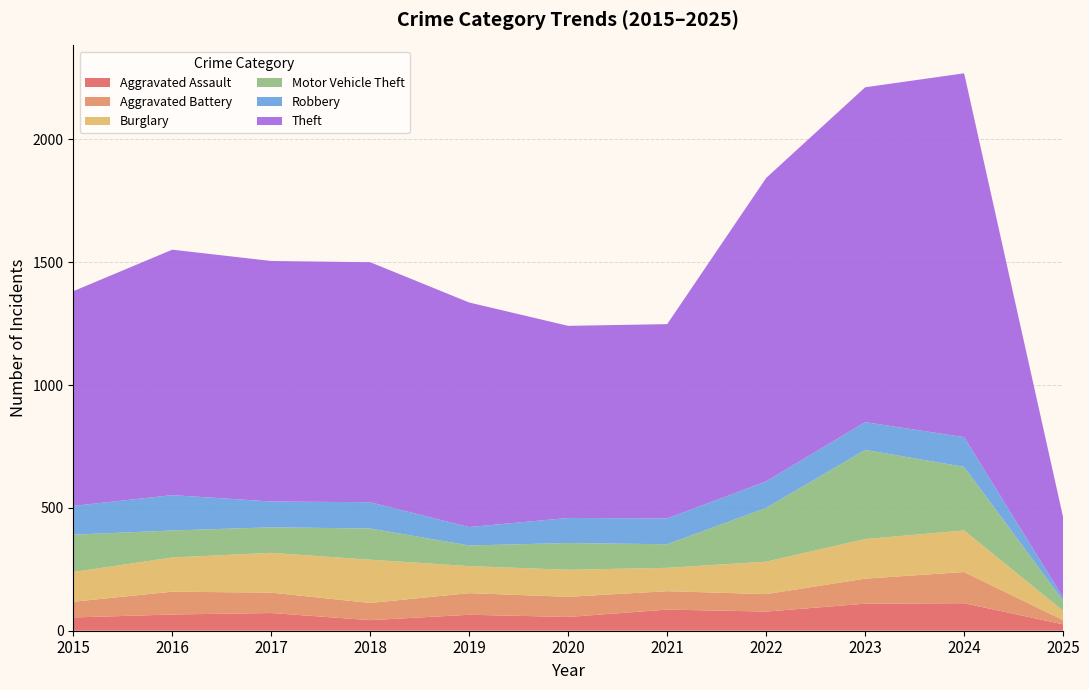

Reading left to right, extract all data points from this chart.

Aggravated Assault: 54	66	72	43	65	56	86	78	110	112	26
Aggravated Battery: 64	93	83	70	88	82	75	71	102	127	17
Burglary: 121	139	162	176	110	110	95	132	161	169	38
Motor Vehicle Theft: 152	110	104	127	84	109	96	219	363	259	41
Robbery: 117	144	105	107	75	102	105	108	113	121	13
Theft: 874	999	979	977	914	782	791	1235	1363	1481	327